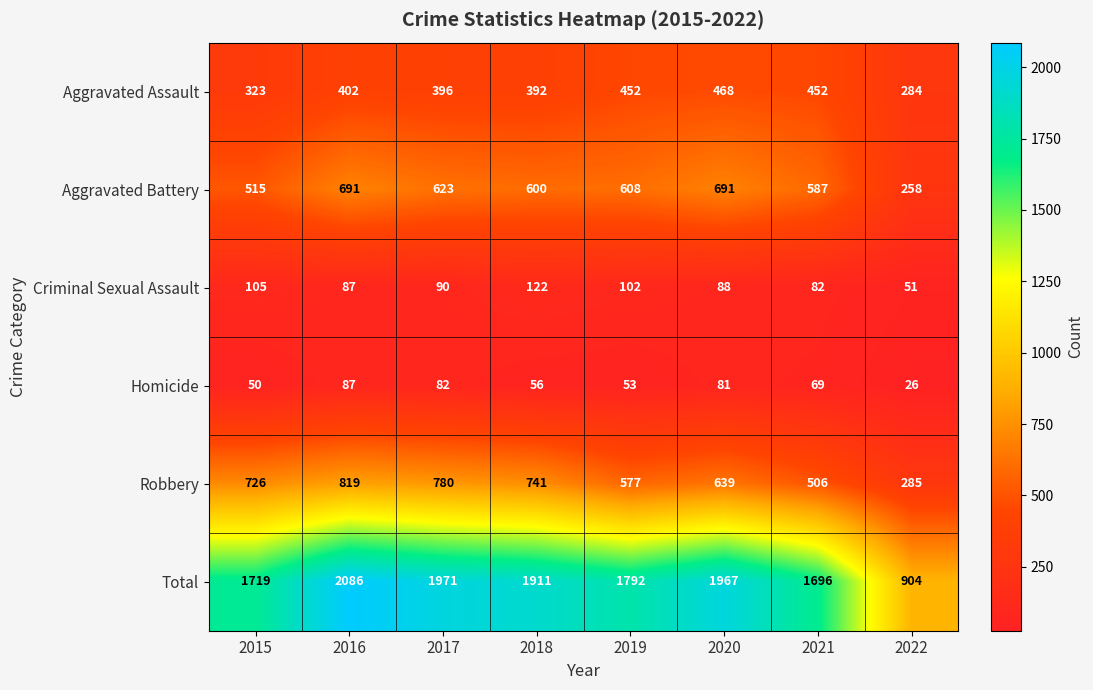

What is the total value across all series at 2020?

3934